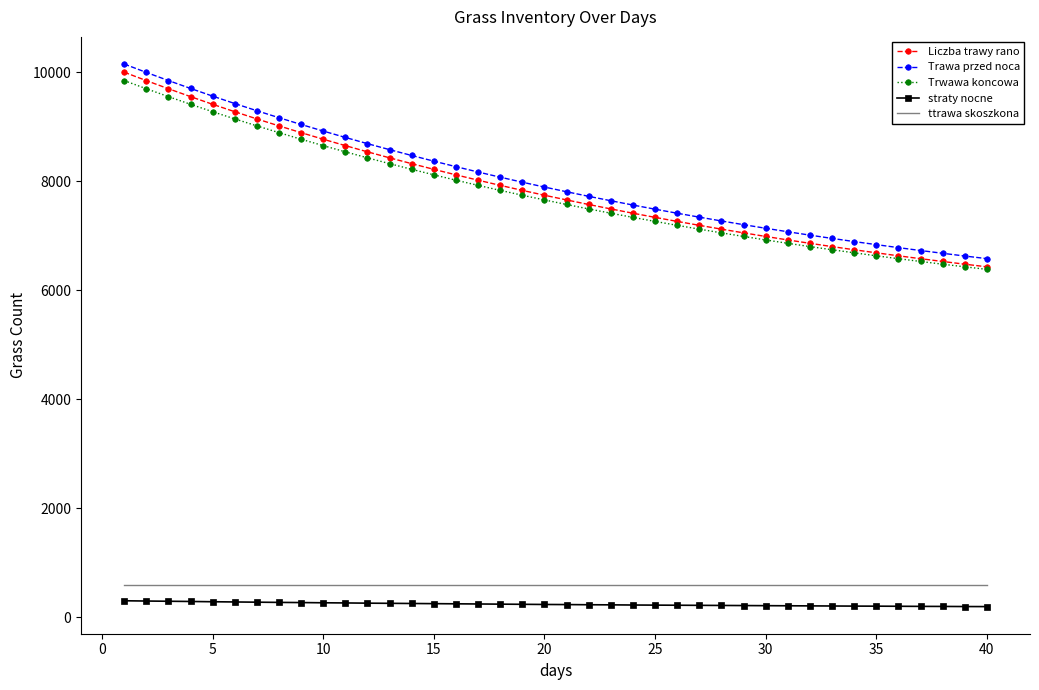

True or false: Liczba trawy rano and ttrawa skoszkona intersect in this chart.

False